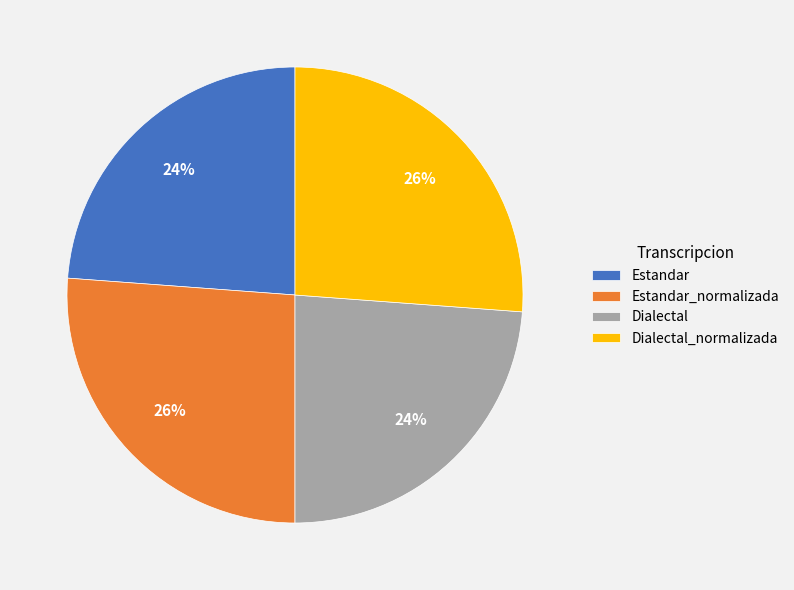

Is Dialectal_normalizada the majority of the pie?

No